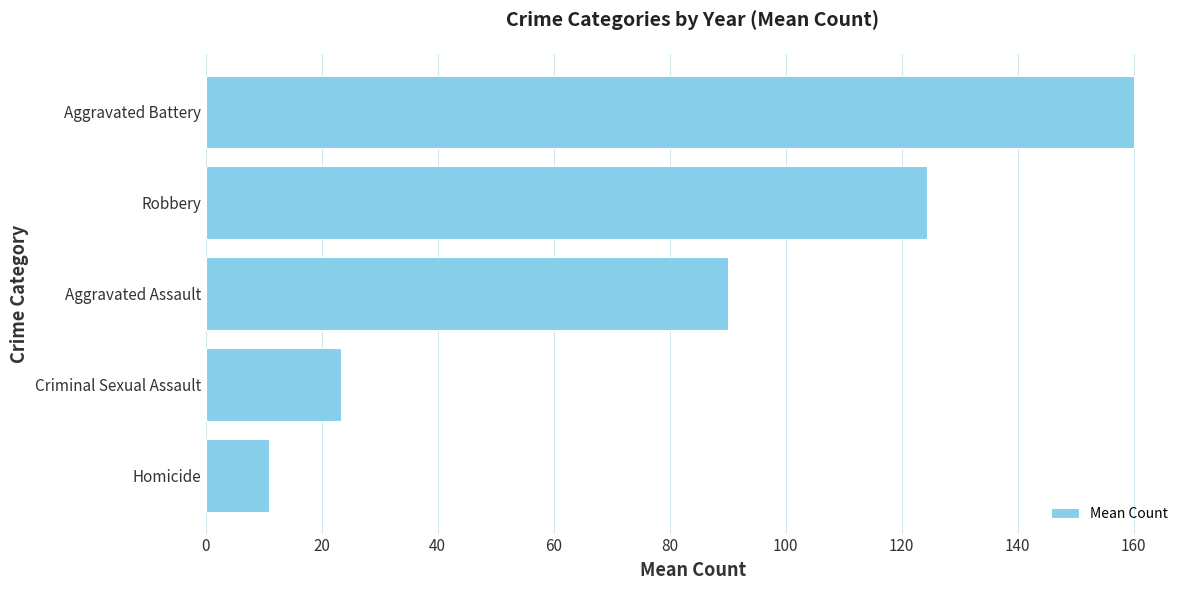

How many values are below 90?

2